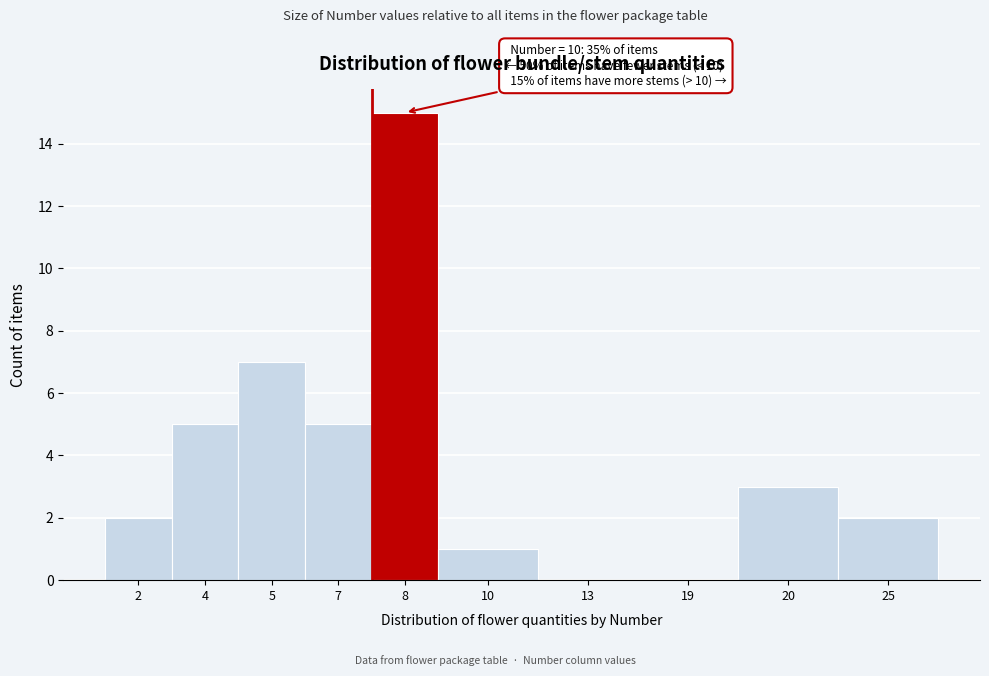

Reading left to right, transcribe all the data shown in this chart.

2=2	4=5	5=7	7=5	8=15	10=1	13=0	19=0	20=3	25=2